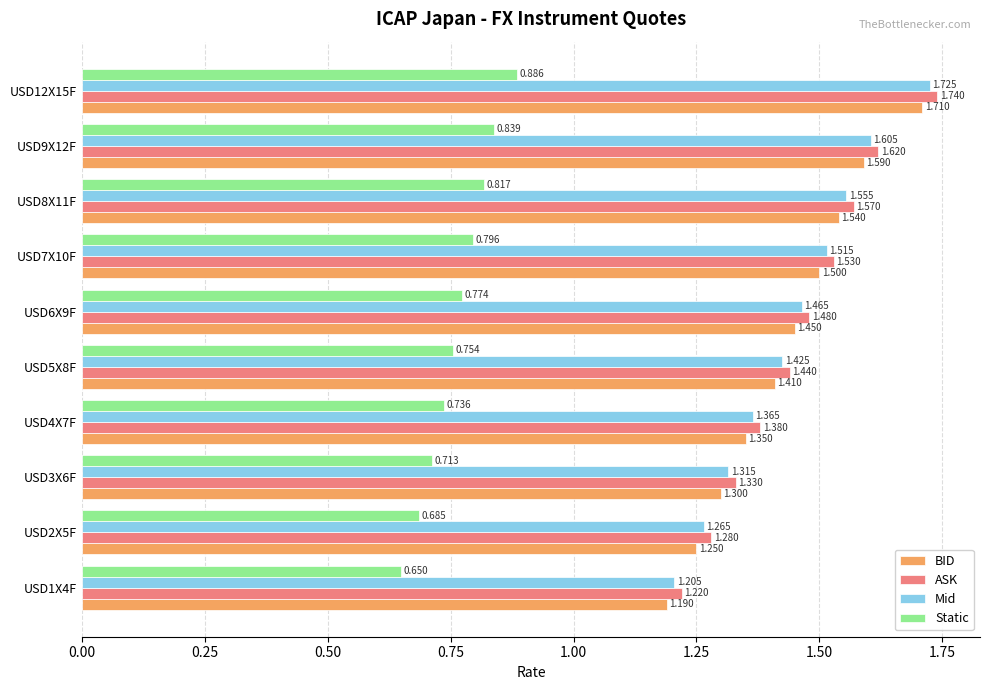

Rank the series at USD12X15F from highest to lowest value.

ASK, Mid, BID, Static